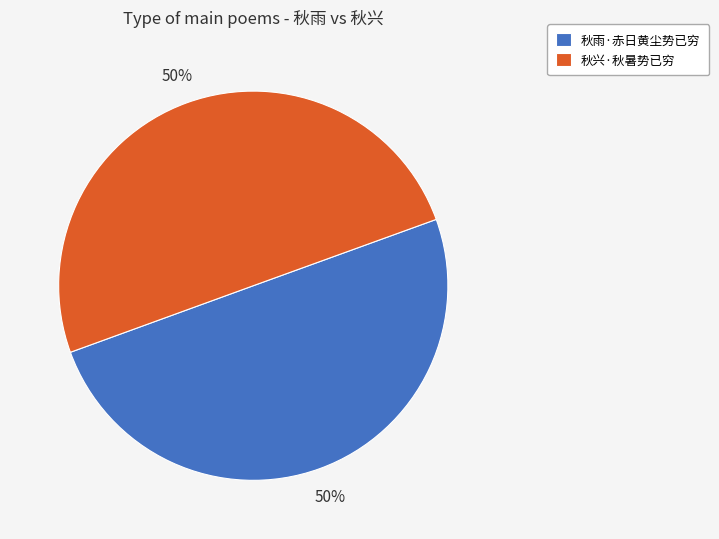

Approximately how many times larger is the value at 秋雨·赤日黄尘势已穷 compared to 秋兴·秋暑势已穷?

1.0